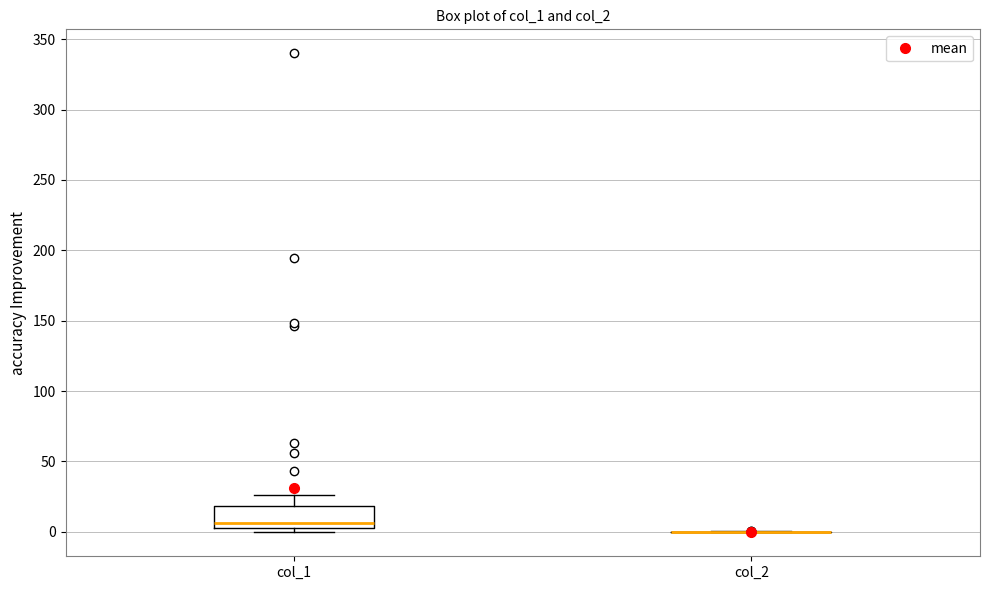

Reading left to right, transcribe this box plot: for each box, give where its median line is, the range the box spans, and where its two whiskers end, as read against the y-axis. The values are not printed on the chart, so give them approximately, as read against the axis.

col_1: median 5 (just above the box's lower edge), box 5 to 20, whiskers 0 to 25
col_2: box collapsed to a line at 0, whiskers 0 to 0